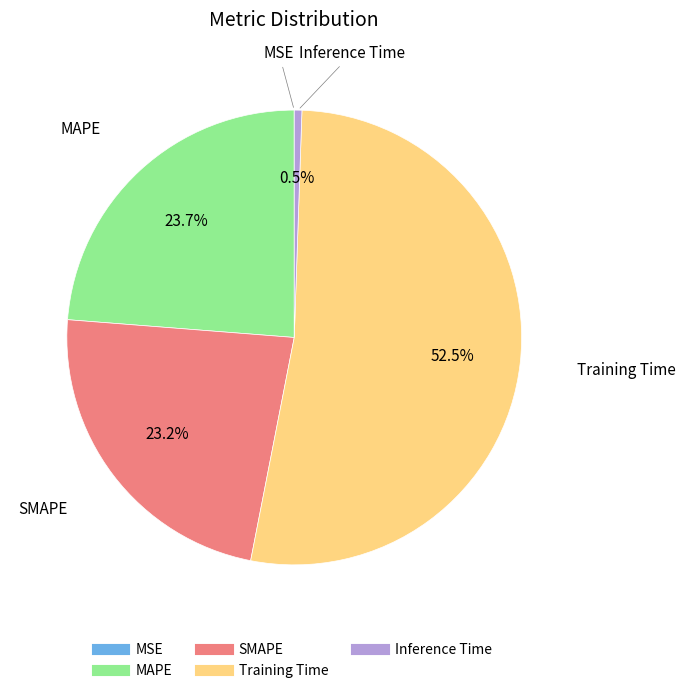

Which slice represents more than half of the pie?

Training Time